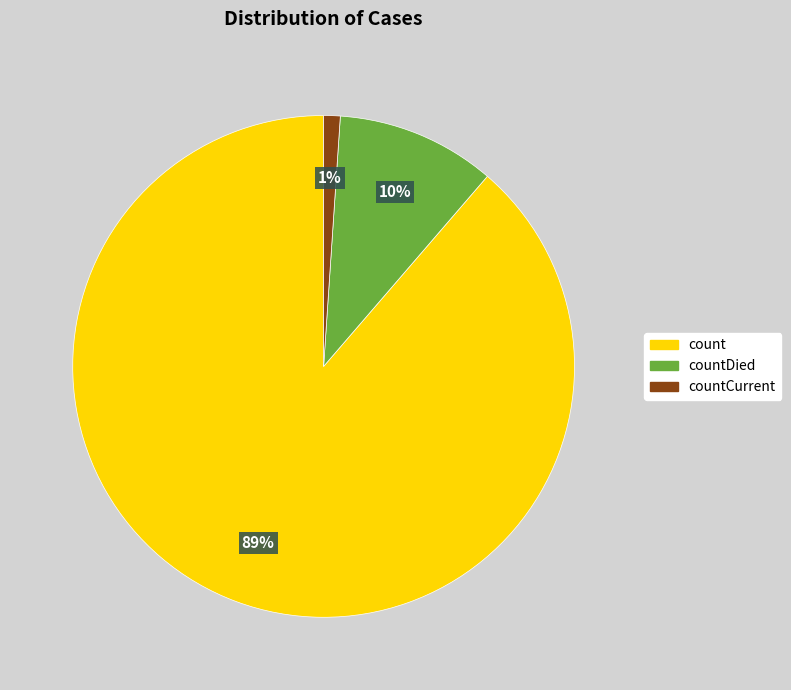

To the nearest percent, what percentage of the pie is count?

89%